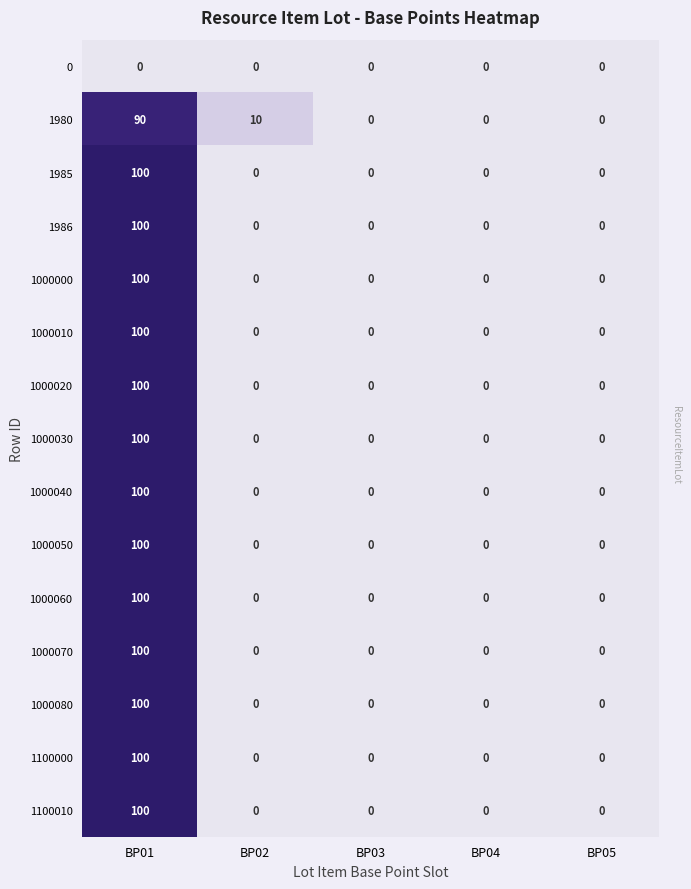

Which series changed the most between BP02 and BP04?

1980